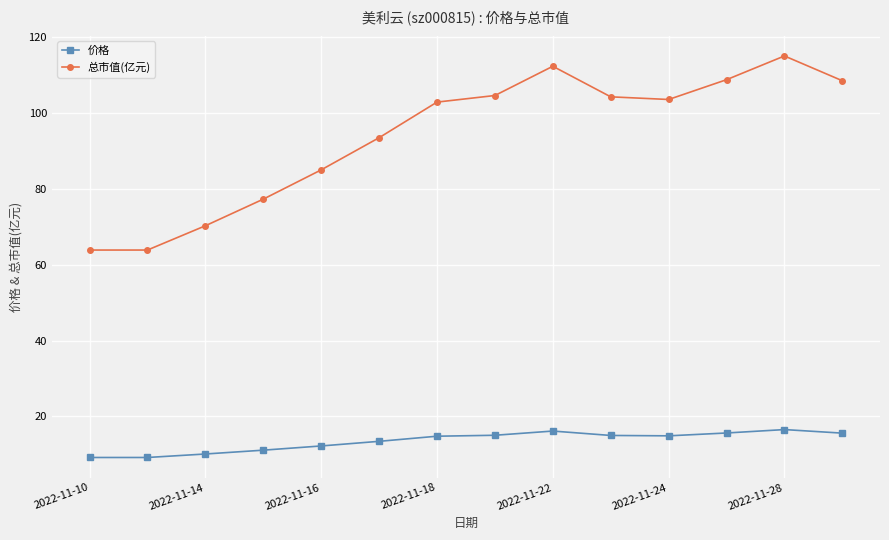

What is the value of the 总市值(亿元) point at the 7th from the left?

102.9